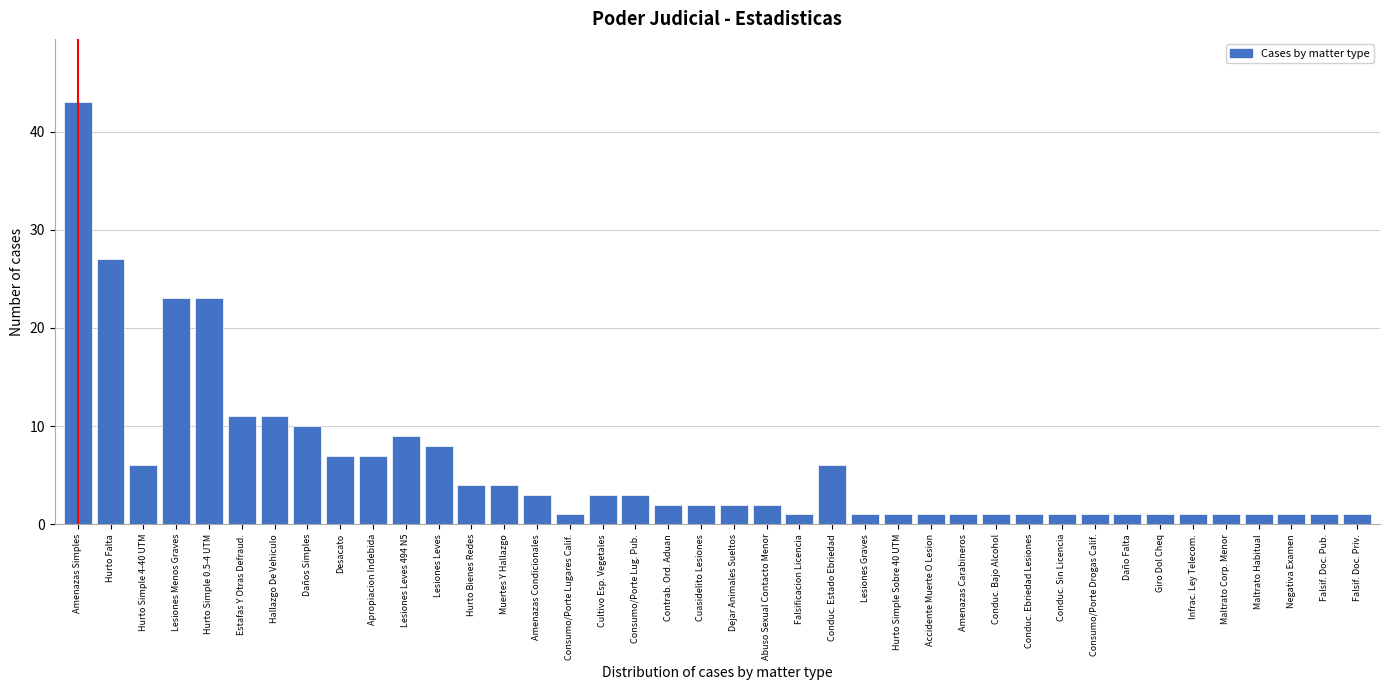

What is the label of the 34th bar from the right?

Hallazgo De Vehiculo